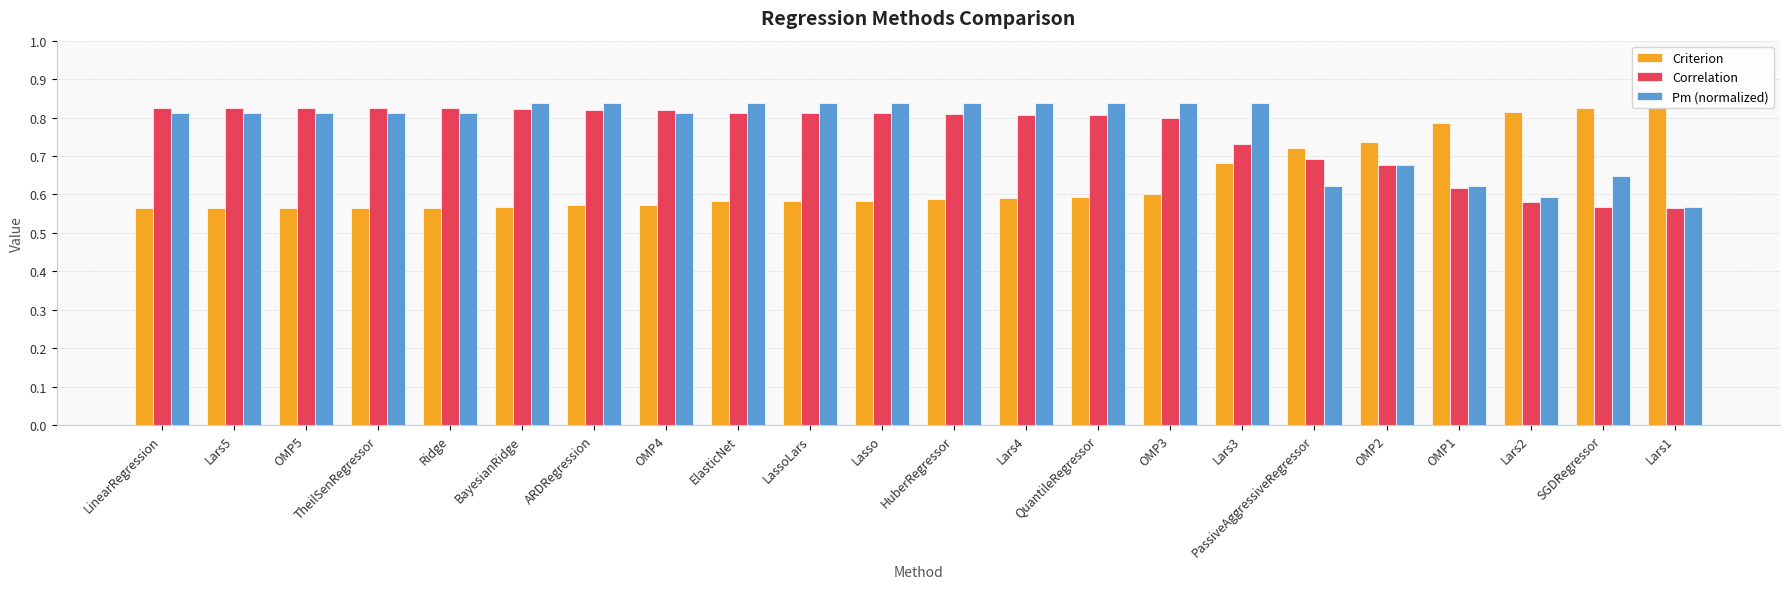

True or false: Correlation has a value of 0.3 at LinearRegression.

False